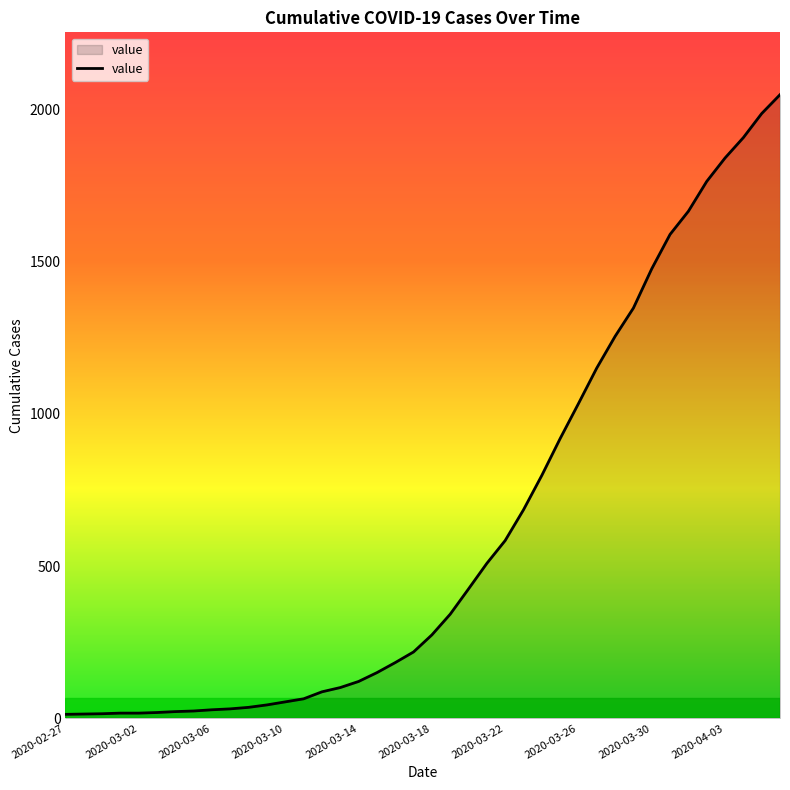

What is the difference between the maximum and minimum values?

2036